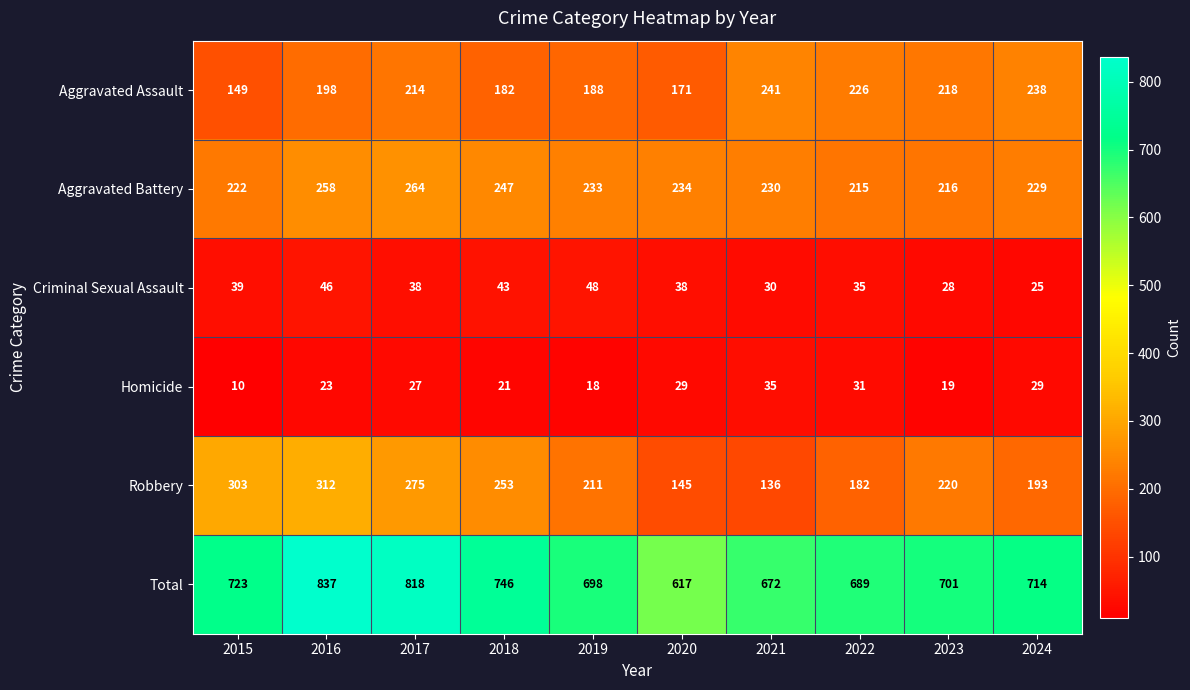

What is the difference between the highest and lowest values at 2017?

791